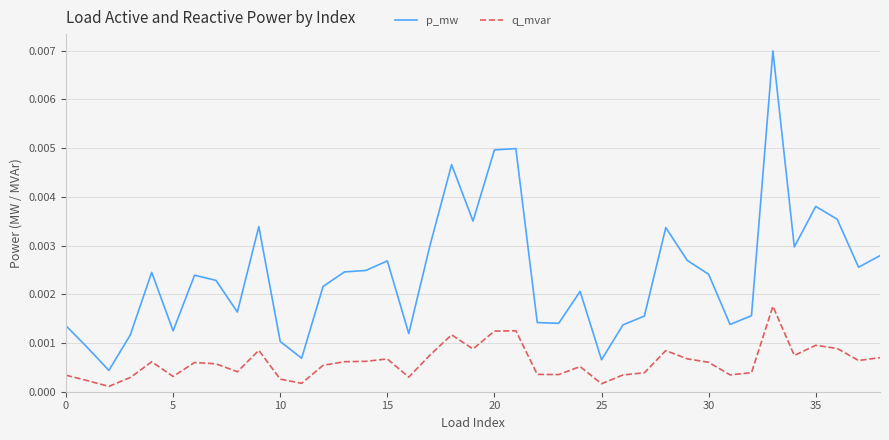

True or false: q_mvar and p_mw intersect in this chart.

False